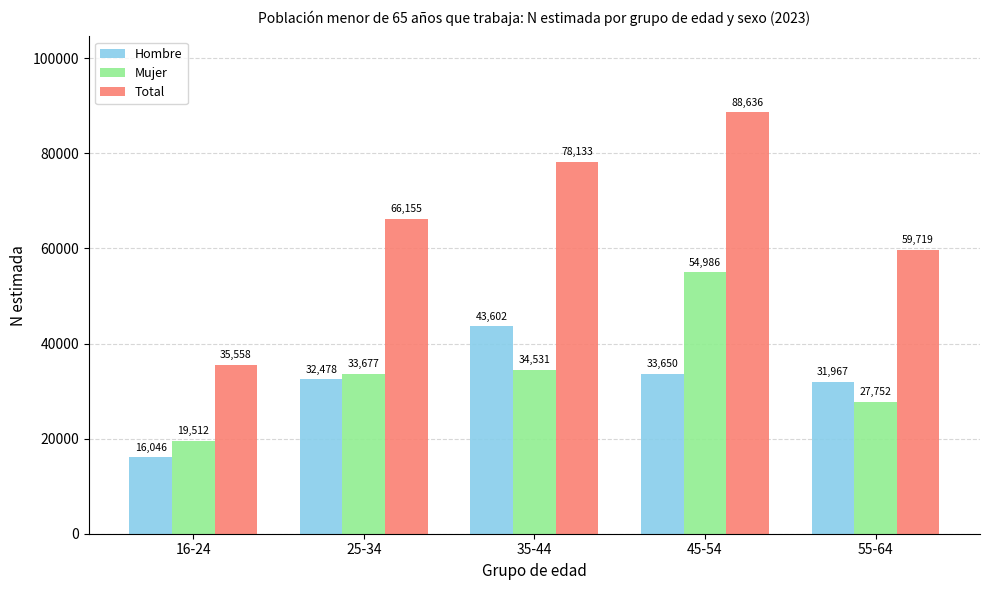

What position from the left is 55-64?

5